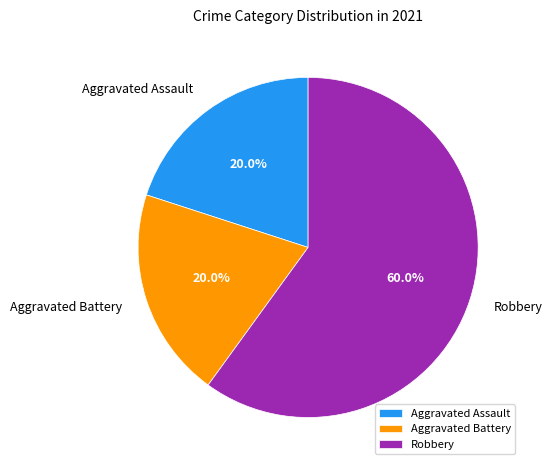

Is Robbery the majority of the pie?

Yes